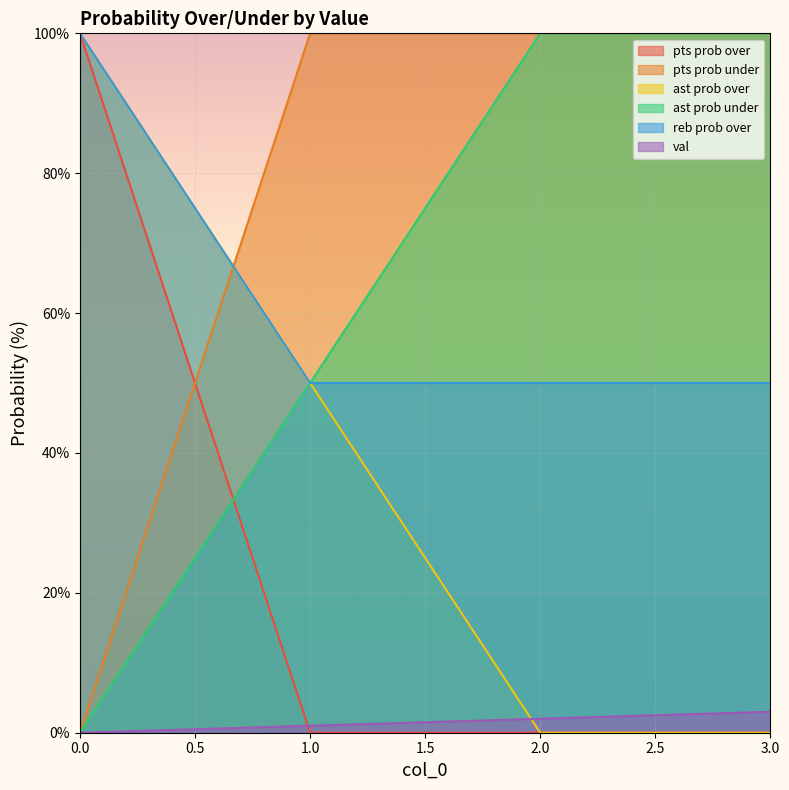

What is the maximum value for val?

3